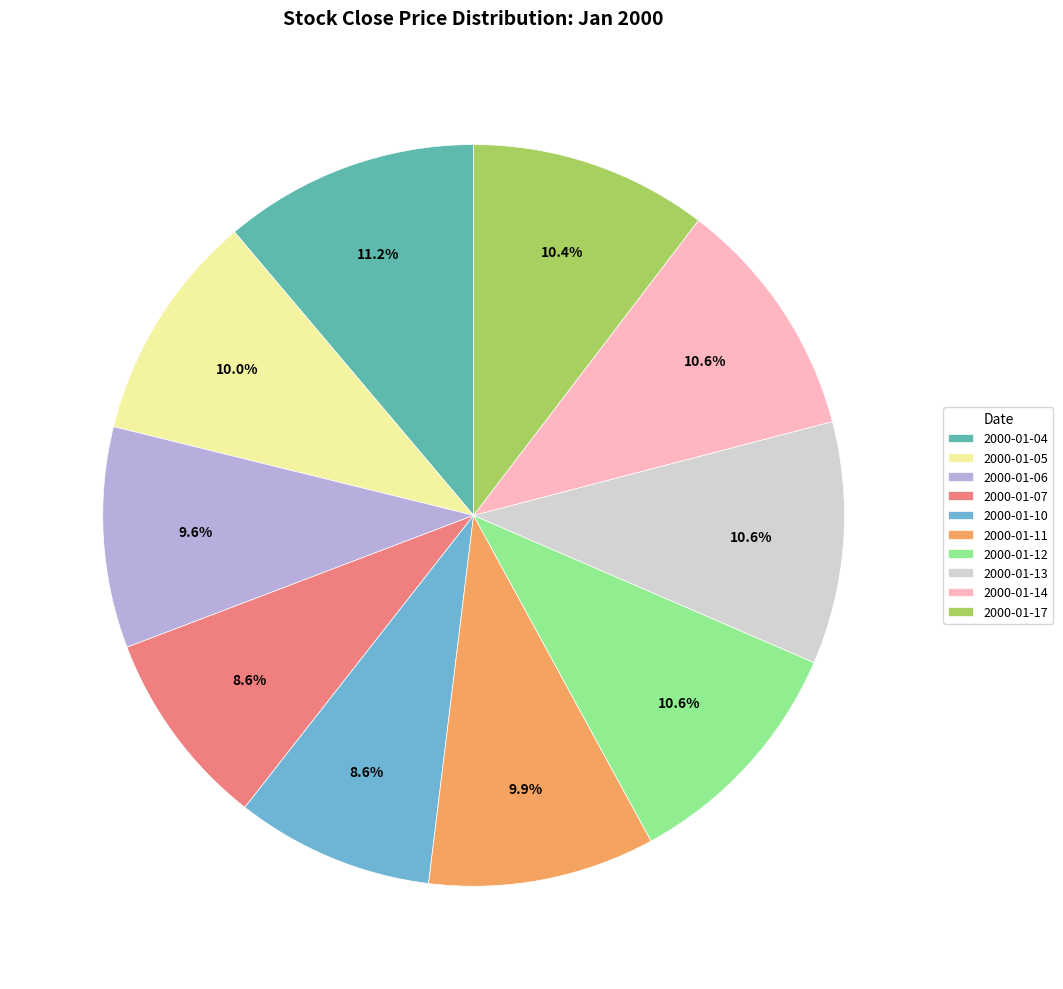

Is there a majority slice in this chart?

No